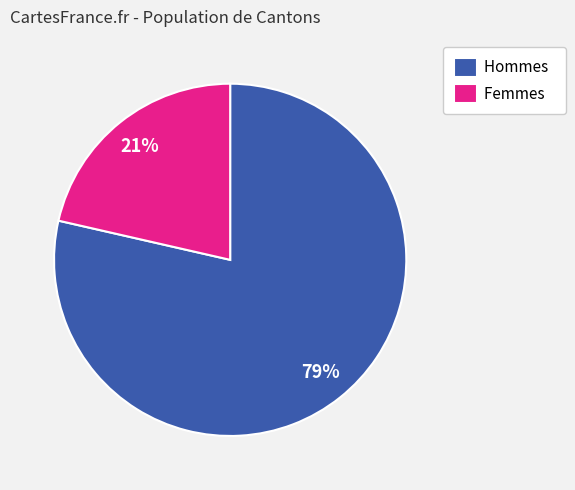

Is there any slice that represents more than half of the pie?

Yes